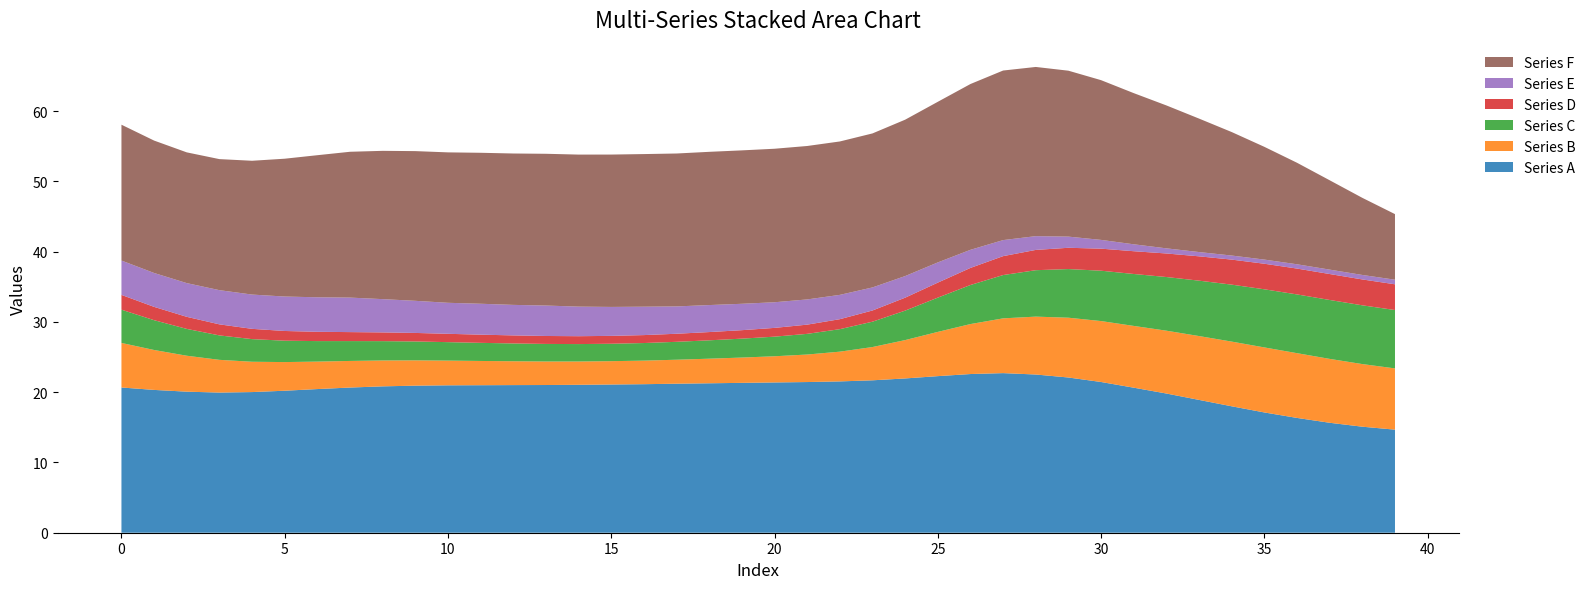

Reading left to right, list all the values displayed in this chart.

Series A: 0=20.7	1=20.3	2=20.1	3=19.9	4=20.0	5=20.2	6=20.4	7=20.7	8=20.8	9=20.9	10=21.0	11=21.0	12=21.0	13=21.0	14=21.1	15=21.1	16=21.1	17=21.2	18=21.3	19=21.3	20=21.4	21=21.4	22=21.5	23=21.7	24=22.0	25=22.3	26=22.6	27=22.7	28=22.5	29=22.1	30=21.4	31=20.6	32=19.8	33=18.9	34=18.0	35=17.1	36=16.3	37=15.6	38=15.1	39=14.7
Series B: 0=6.3	1=5.7	2=5.1	3=4.7	4=4.3	5=4.1	6=3.9	7=3.8	8=3.7	9=3.6	10=3.5	11=3.5	12=3.4	13=3.3	14=3.3	15=3.3	16=3.4	17=3.4	18=3.5	19=3.6	20=3.7	21=3.9	22=4.2	23=4.7	24=5.5	25=6.3	26=7.1	27=7.8	28=8.2	29=8.5	30=8.7	31=8.8	32=8.9	33=9.1	34=9.2	35=9.3	36=9.2	37=9.1	38=8.9	39=8.7
Series C: 0=4.7	1=4.2	2=3.8	3=3.5	4=3.2	5=3.0	6=2.9	7=2.8	8=2.8	9=2.7	10=2.6	11=2.6	12=2.5	13=2.5	14=2.5	15=2.5	16=2.5	17=2.5	18=2.6	19=2.7	20=2.8	21=2.9	22=3.2	23=3.6	24=4.2	25=4.9	26=5.6	27=6.2	28=6.6	29=6.9	30=7.2	31=7.4	32=7.6	33=7.9	34=8.1	35=8.3	36=8.4	37=8.4	38=8.4	39=8.3
Series D: 0=2.1	1=1.9	2=1.7	3=1.6	4=1.5	5=1.4	6=1.3	7=1.3	8=1.2	9=1.2	10=1.2	11=1.2	12=1.1	13=1.1	14=1.1	15=1.1	16=1.1	17=1.1	18=1.2	19=1.2	20=1.2	21=1.3	22=1.4	23=1.6	24=1.8	25=2.1	26=2.4	27=2.7	28=2.9	29=3.0	30=3.1	31=3.2	32=3.4	33=3.5	34=3.6	35=3.6	36=3.7	37=3.7	38=3.7	39=3.7
Series E: 0=4.9	1=4.8	2=4.8	3=4.9	4=4.9	5=4.9	6=4.9	7=4.9	8=4.7	9=4.6	10=4.4	11=4.4	12=4.3	13=4.3	14=4.2	15=4.1	16=4.0	17=3.9	18=3.8	19=3.8	20=3.6	21=3.6	22=3.5	23=3.3	24=3.1	25=2.9	26=2.6	27=2.3	28=2.0	29=1.6	30=1.2	31=1.0	32=0.7	33=0.6	34=0.6	35=0.6	36=0.6	37=0.6	38=0.6	39=0.7
Series F: 0=19.3	1=18.8	2=18.6	3=18.6	4=19.0	5=19.6	6=20.2	7=20.8	8=21.1	9=21.3	10=21.4	11=21.5	12=21.5	13=21.6	14=21.6	15=21.7	16=21.7	17=21.8	18=21.8	19=21.8	20=21.8	21=21.8	22=21.8	23=21.9	24=22.3	25=22.9	26=23.6	27=24.1	28=24.1	29=23.6	30=22.7	31=21.5	32=20.3	33=19.0	34=17.6	35=16.0	36=14.4	37=12.7	38=11.0	39=9.3